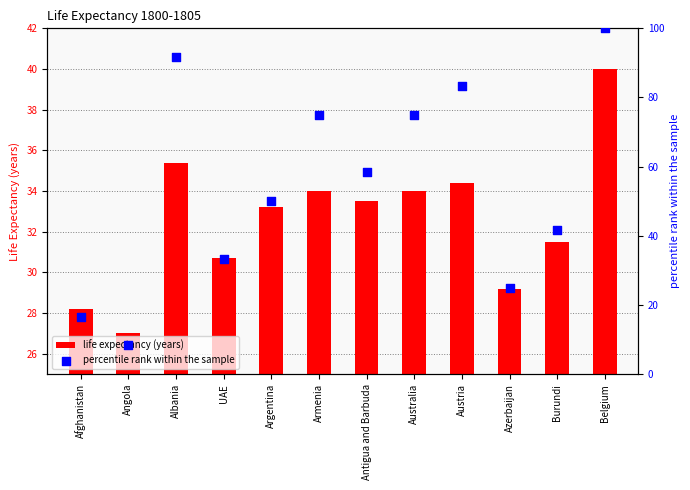

At which category is the sum across all series the highest?

Belgium